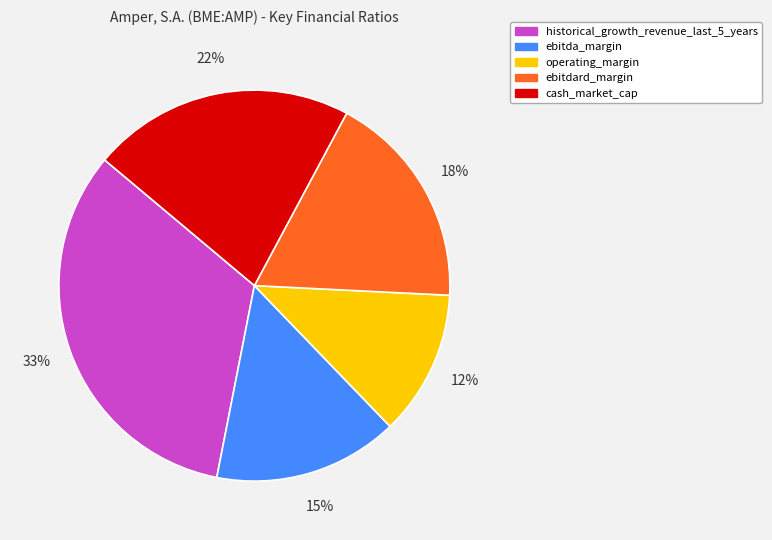

Count the number of slices in the pie.

5